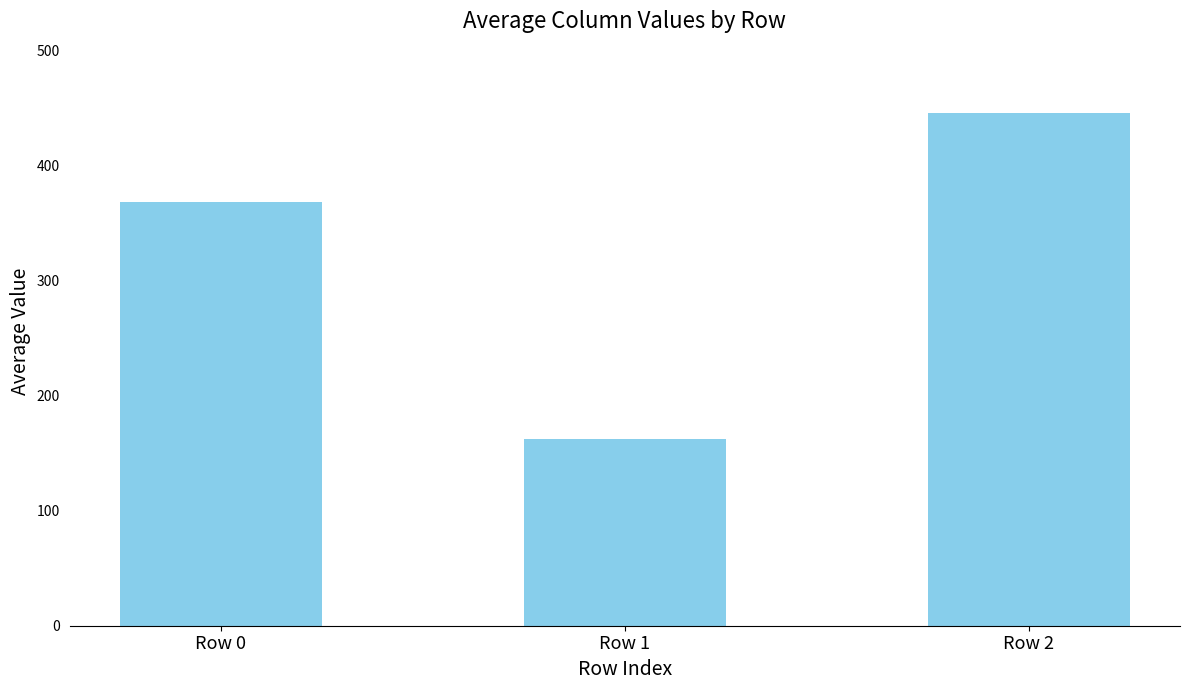

True or false: the data shows 109.7 at Row 2.

False